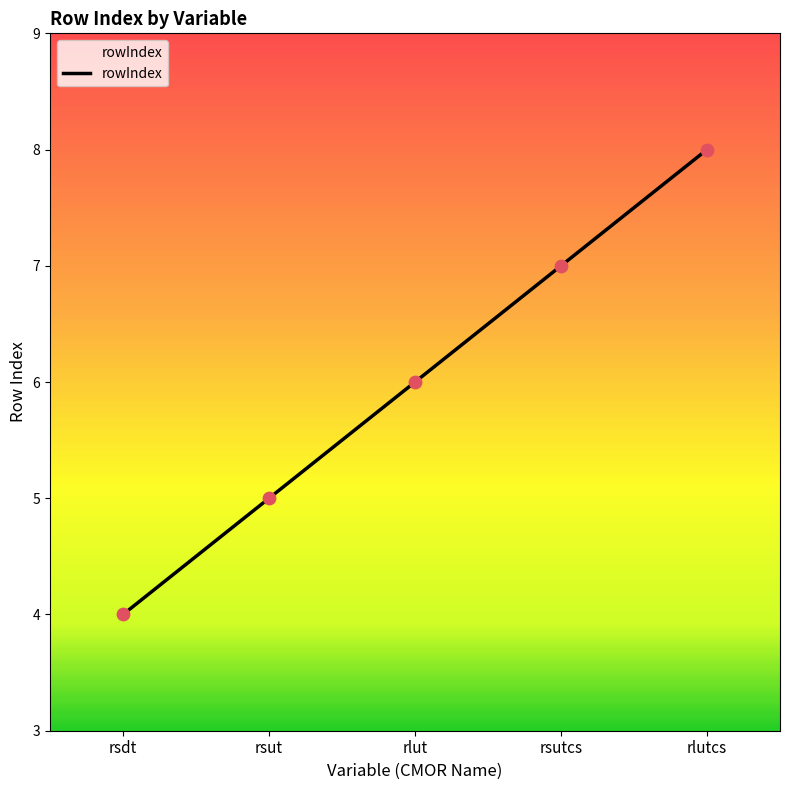

Which has a higher value, rsdt or rsutcs?

rsutcs